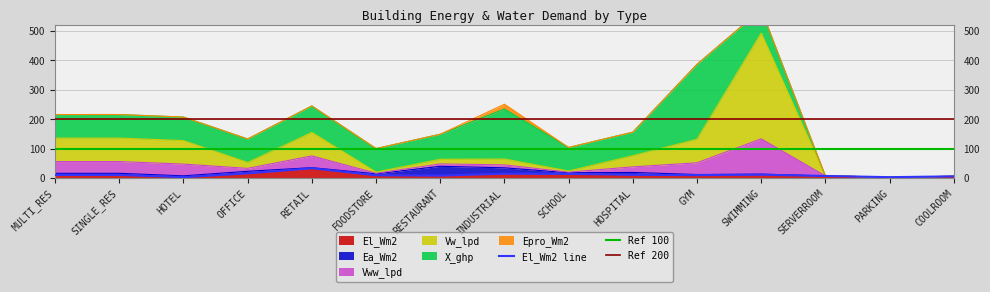

Which series has the largest total across all categories?

X_ghp